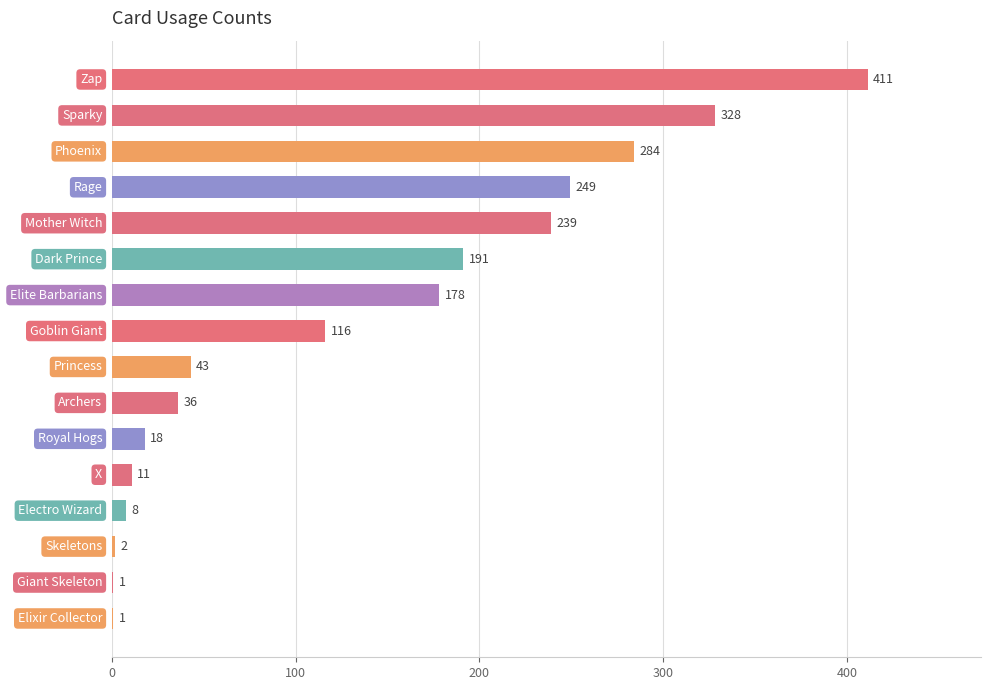

What is the sum of all values?

2116